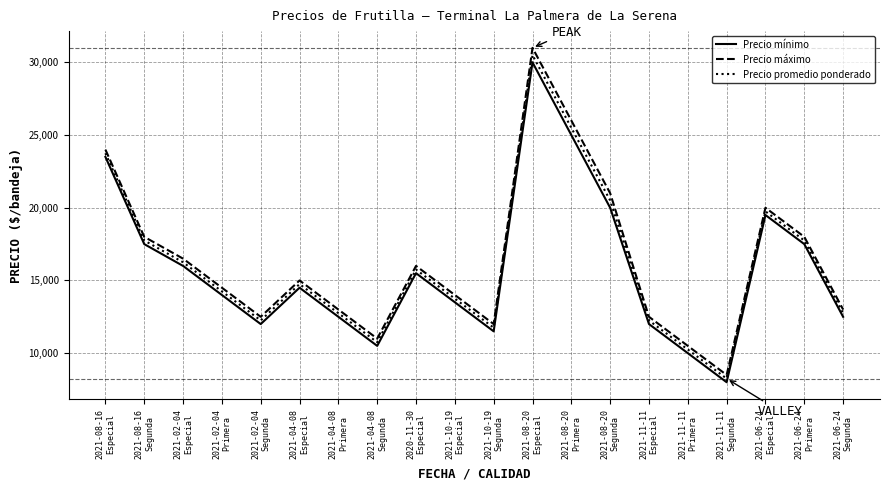

Reading right to left, extract all data points from this chart.

Precio mínimo: 2021-06-24
Segunda=12500	2021-06-24
Primera=17500	2021-06-24
Especial=19500	2021-11-11
Segunda=8000	2021-11-11
Primera=10000	2021-11-11
Especial=12000	2021-08-20
Segunda=20000	2021-08-20
Primera=25000	2021-08-20
Especial=30000	2021-10-19
Segunda=11500	2021-10-19
Especial=13500	2020-11-30
Especial=15500	2021-04-08
Segunda=10500	2021-04-08
Primera=12500	2021-04-08
Especial=14500	2021-02-04
Segunda=12000	2021-02-04
Primera=14000	2021-02-04
Especial=16000	2021-08-16
Segunda=17500	2021-08-16
Especial=23500
Precio máximo: 2021-06-24
Segunda=13000	2021-06-24
Primera=18000	2021-06-24
Especial=20000	2021-11-11
Segunda=8500	2021-11-11
Primera=10500	2021-11-11
Especial=12500	2021-08-20
Segunda=21000	2021-08-20
Primera=26000	2021-08-20
Especial=31000	2021-10-19
Segunda=12000	2021-10-19
Especial=14000	2020-11-30
Especial=16000	2021-04-08
Segunda=11000	2021-04-08
Primera=13000	2021-04-08
Especial=15000	2021-02-04
Segunda=12500	2021-02-04
Primera=14500	2021-02-04
Especial=16500	2021-08-16
Segunda=18000	2021-08-16
Especial=24000
Precio promedio ponderado: 2021-06-24
Segunda=12750	2021-06-24
Primera=17750	2021-06-24
Especial=19750	2021-11-11
Segunda=8250	2021-11-11
Primera=10250	2021-11-11
Especial=12250	2021-08-20
Segunda=20500	2021-08-20
Primera=25500	2021-08-20
Especial=30500	2021-10-19
Segunda=11750	2021-10-19
Especial=13750	2020-11-30
Especial=15750	2021-04-08
Segunda=10750	2021-04-08
Primera=12750	2021-04-08
Especial=14750	2021-02-04
Segunda=12250	2021-02-04
Primera=14250	2021-02-04
Especial=16250	2021-08-16
Segunda=17750	2021-08-16
Especial=23750